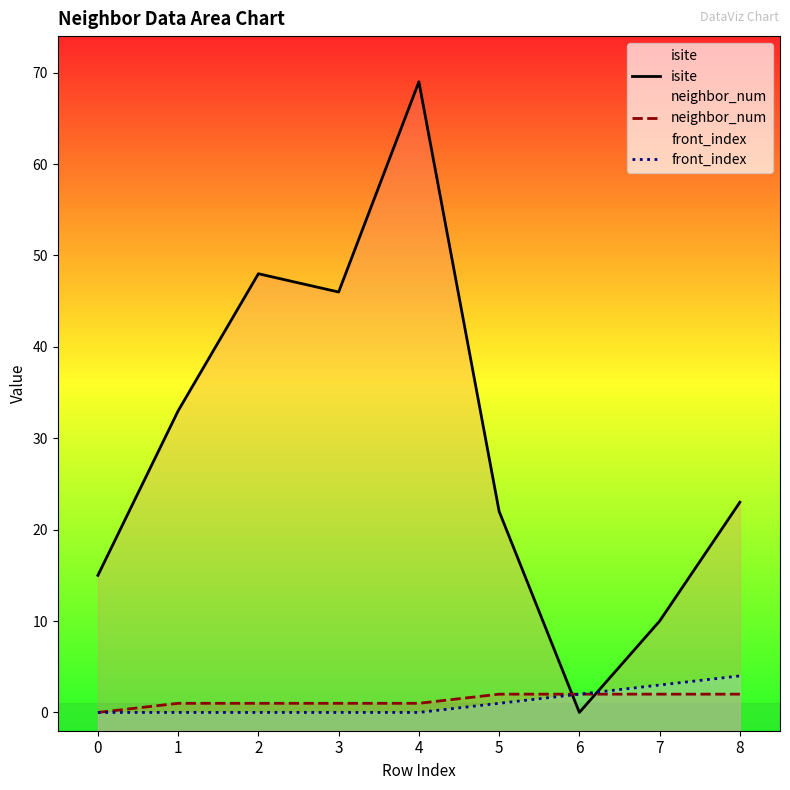

Which series changed the most between 0 and 8?

isite